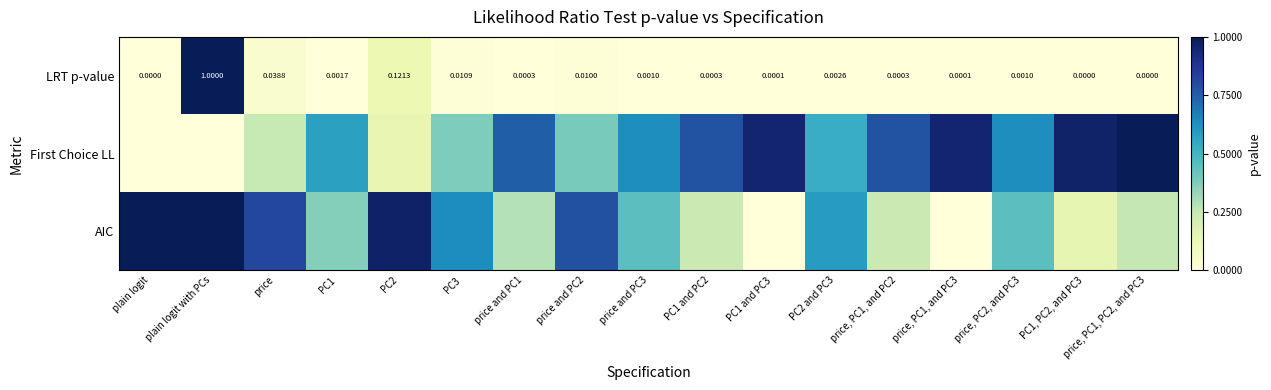

Which category has the highest value in the LRT p-value series?

plain logit with PCs